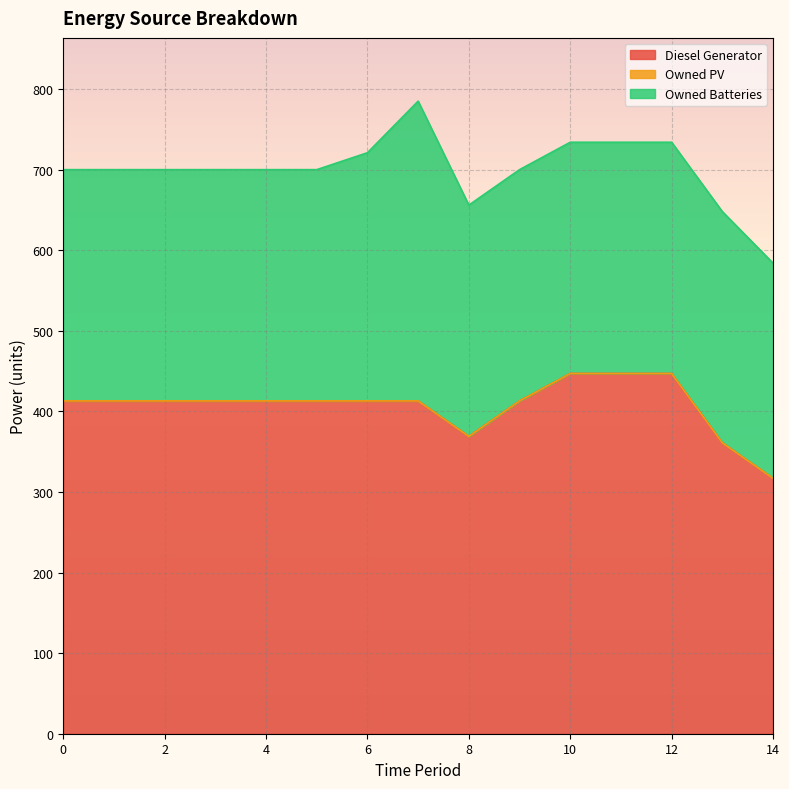

At which label does Diesel Generator first exceed 413?

3